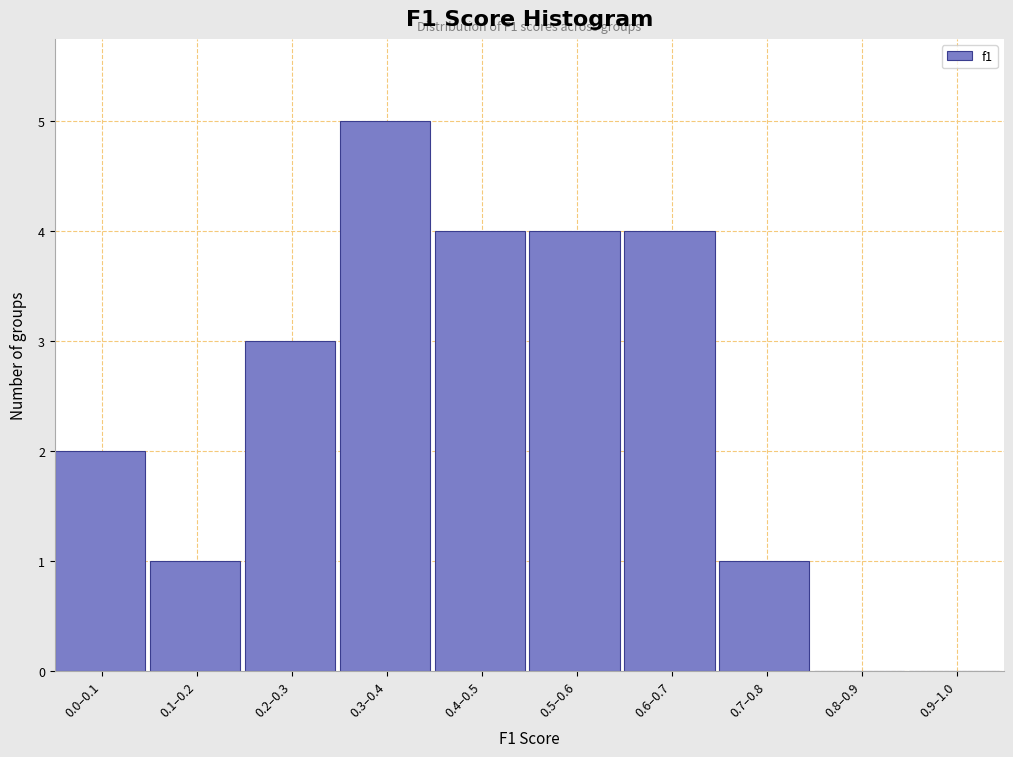

Reading right to left, list all the values displayed in this chart.

0.9–1.0=0	0.8–0.9=0	0.7–0.8=1	0.6–0.7=4	0.5–0.6=4	0.4–0.5=4	0.3–0.4=5	0.2–0.3=3	0.1–0.2=1	0.0–0.1=2